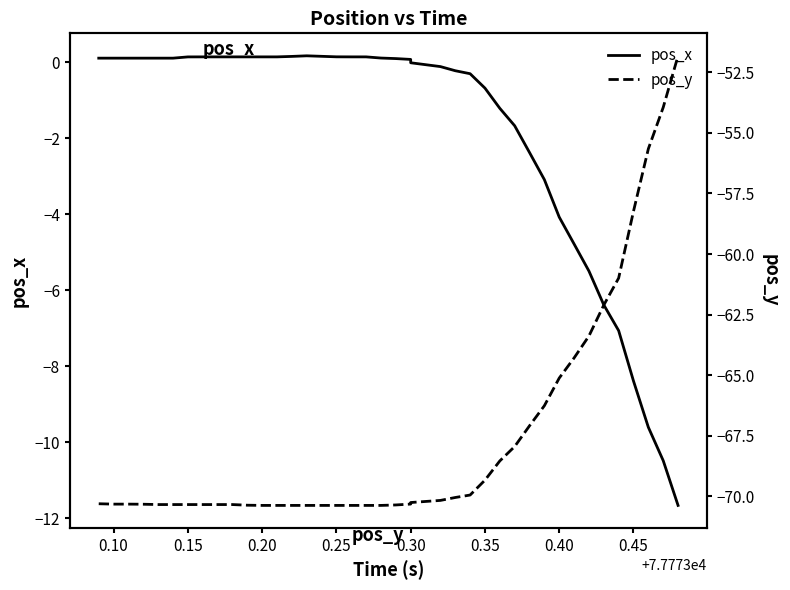

True or false: pos_x has more than 1 points higher than both neighbors.

False